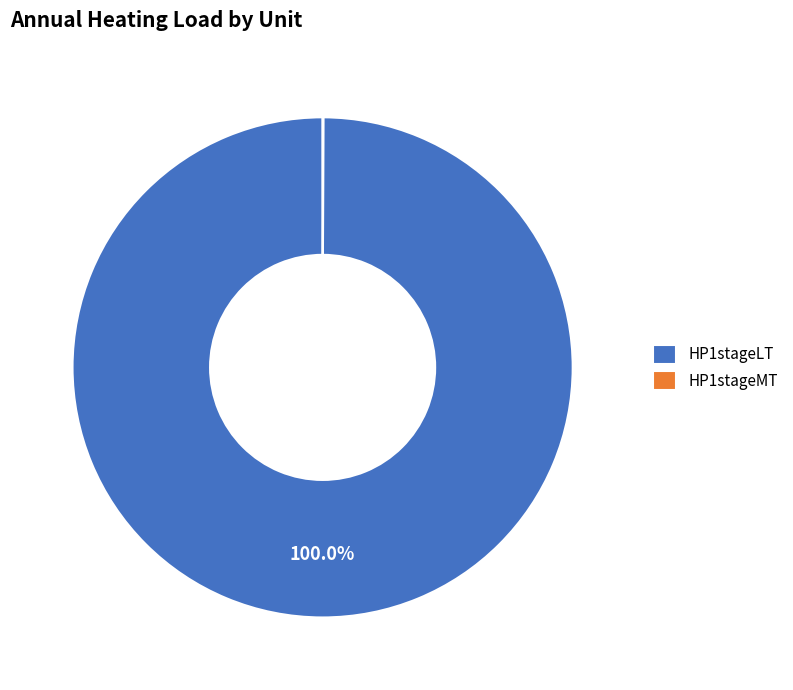

Is there a majority slice in this chart?

Yes